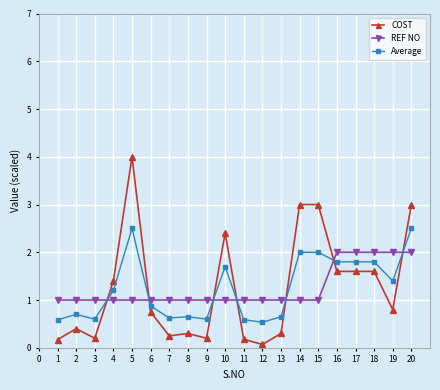

True or false: REF NO and Average intersect in this chart.

True